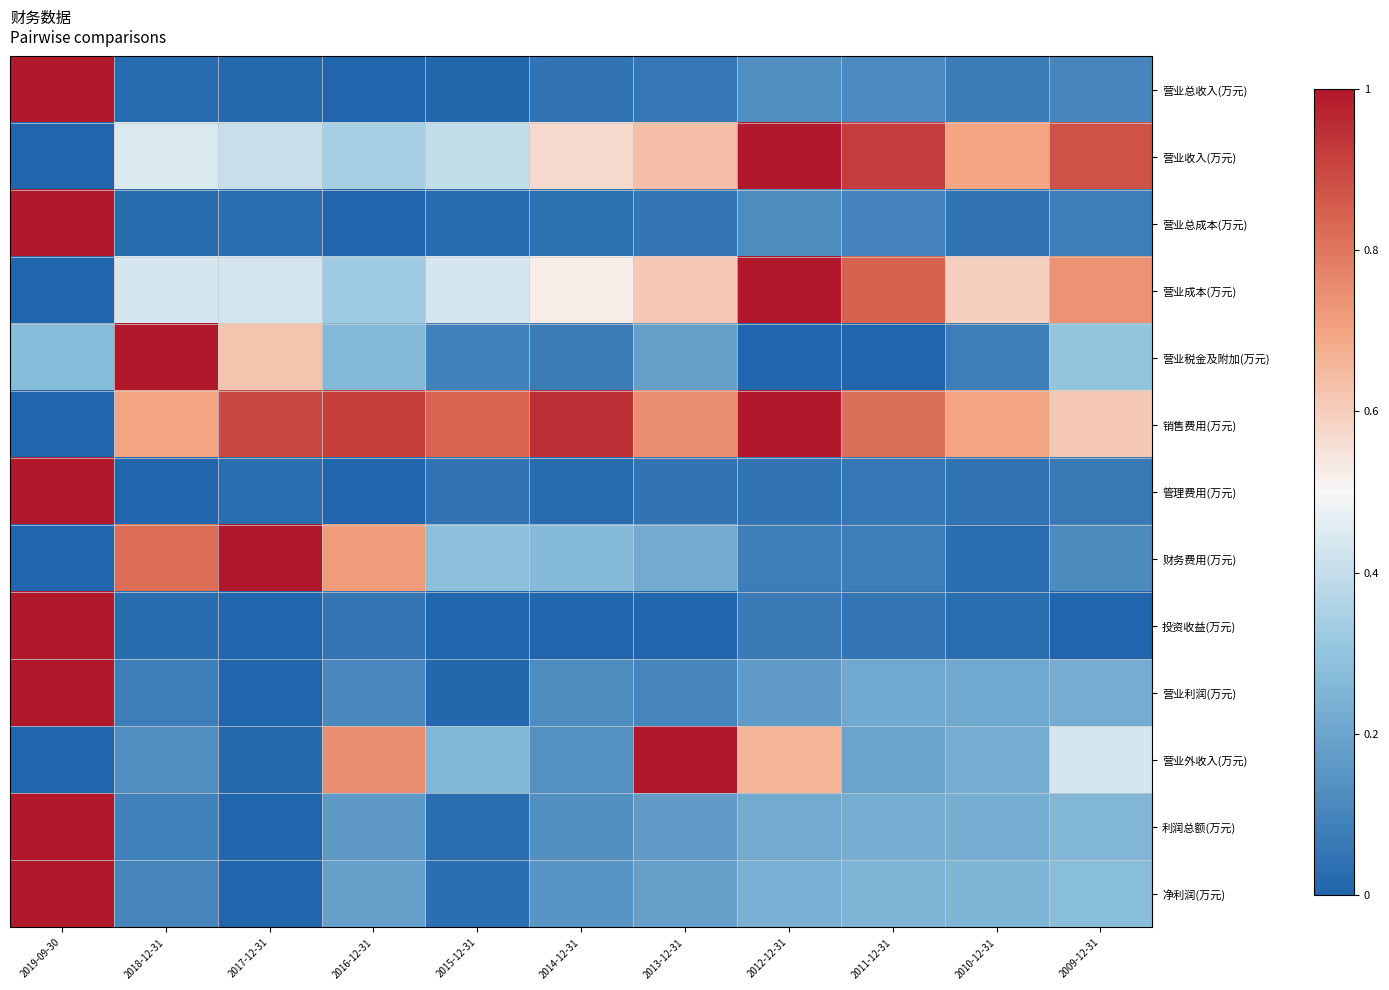

Reading left to right, list all the values displayed in this chart.

营业总收入(万元): 2019-09-30=1.0	2018-12-31=0.0	2017-12-31=0.0	2016-12-31=0.0	2015-12-31=0.0	2014-12-31=0.0	2013-12-31=0.1	2012-12-31=0.1	2011-12-31=0.1	2010-12-31=0.1	2009-12-31=0.1
营业收入(万元): 2019-09-30=0.0	2018-12-31=0.4	2017-12-31=0.4	2016-12-31=0.3	2015-12-31=0.4	2014-12-31=0.6	2013-12-31=0.6	2012-12-31=1.0	2011-12-31=0.9	2010-12-31=0.7	2009-12-31=0.9
营业总成本(万元): 2019-09-30=1.0	2018-12-31=0.0	2017-12-31=0.0	2016-12-31=0.0	2015-12-31=0.0	2014-12-31=0.0	2013-12-31=0.1	2012-12-31=0.1	2011-12-31=0.1	2010-12-31=0.0	2009-12-31=0.1
营业成本(万元): 2019-09-30=0.0	2018-12-31=0.4	2017-12-31=0.4	2016-12-31=0.3	2015-12-31=0.4	2014-12-31=0.5	2013-12-31=0.6	2012-12-31=1.0	2011-12-31=0.8	2010-12-31=0.6	2009-12-31=0.7
营业税金及附加(万元): 2019-09-30=0.3	2018-12-31=1.0	2017-12-31=0.6	2016-12-31=0.3	2015-12-31=0.1	2014-12-31=0.1	2013-12-31=0.2	2012-12-31=0.0	2011-12-31=0.0	2010-12-31=0.1	2009-12-31=0.3
销售费用(万元): 2019-09-30=0.0	2018-12-31=0.7	2017-12-31=0.9	2016-12-31=0.9	2015-12-31=0.8	2014-12-31=1.0	2013-12-31=0.7	2012-12-31=1.0	2011-12-31=0.8	2010-12-31=0.7	2009-12-31=0.6
管理费用(万元): 2019-09-30=1.0	2018-12-31=0.0	2017-12-31=0.0	2016-12-31=0.0	2015-12-31=0.0	2014-12-31=0.0	2013-12-31=0.0	2012-12-31=0.0	2011-12-31=0.1	2010-12-31=0.0	2009-12-31=0.1
财务费用(万元): 2019-09-30=0.0	2018-12-31=0.8	2017-12-31=1.0	2016-12-31=0.7	2015-12-31=0.3	2014-12-31=0.3	2013-12-31=0.2	2012-12-31=0.1	2011-12-31=0.1	2010-12-31=0.0	2009-12-31=0.1
投资收益(万元): 2019-09-30=1.0	2018-12-31=0.0	2017-12-31=0.0	2016-12-31=0.1	2015-12-31=0.0	2014-12-31=0.0	2013-12-31=0.0	2012-12-31=0.1	2011-12-31=0.1	2010-12-31=0.0	2009-12-31=0.0
营业利润(万元): 2019-09-30=1.0	2018-12-31=0.1	2017-12-31=0.0	2016-12-31=0.1	2015-12-31=0.0	2014-12-31=0.1	2013-12-31=0.1	2012-12-31=0.2	2011-12-31=0.2	2010-12-31=0.2	2009-12-31=0.2
营业外收入(万元): 2019-09-30=0.0	2018-12-31=0.1	2017-12-31=0.0	2016-12-31=0.7	2015-12-31=0.3	2014-12-31=0.1	2013-12-31=1.0	2012-12-31=0.7	2011-12-31=0.2	2010-12-31=0.2	2009-12-31=0.4
利润总额(万元): 2019-09-30=1.0	2018-12-31=0.1	2017-12-31=0.0	2016-12-31=0.2	2015-12-31=0.0	2014-12-31=0.1	2013-12-31=0.2	2012-12-31=0.2	2011-12-31=0.2	2010-12-31=0.2	2009-12-31=0.3
净利润(万元): 2019-09-30=1.0	2018-12-31=0.1	2017-12-31=0.0	2016-12-31=0.2	2015-12-31=0.0	2014-12-31=0.1	2013-12-31=0.2	2012-12-31=0.2	2011-12-31=0.2	2010-12-31=0.3	2009-12-31=0.3